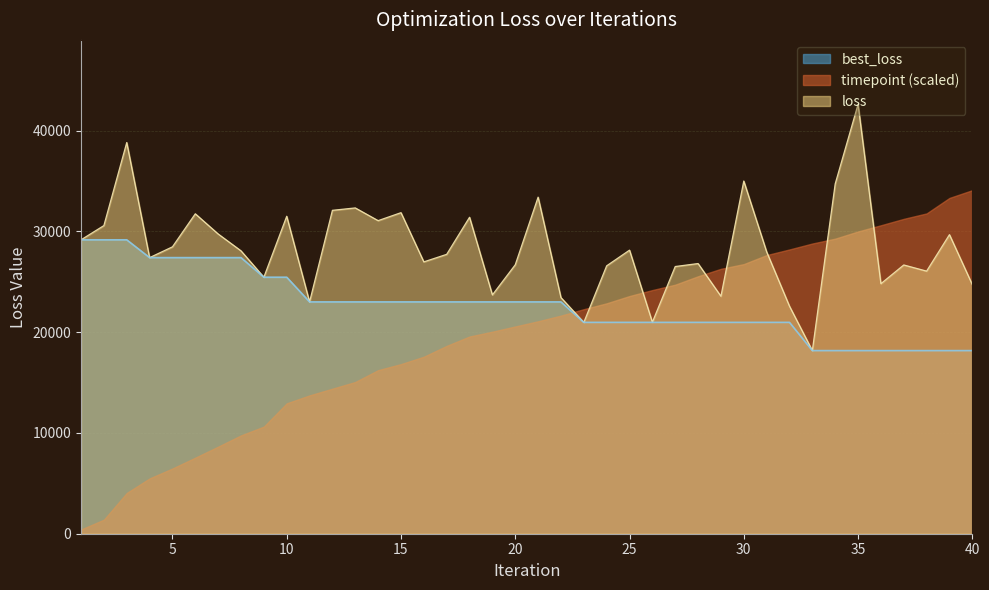

The value of best_loss at 20 is 22999.7. True or false?

True